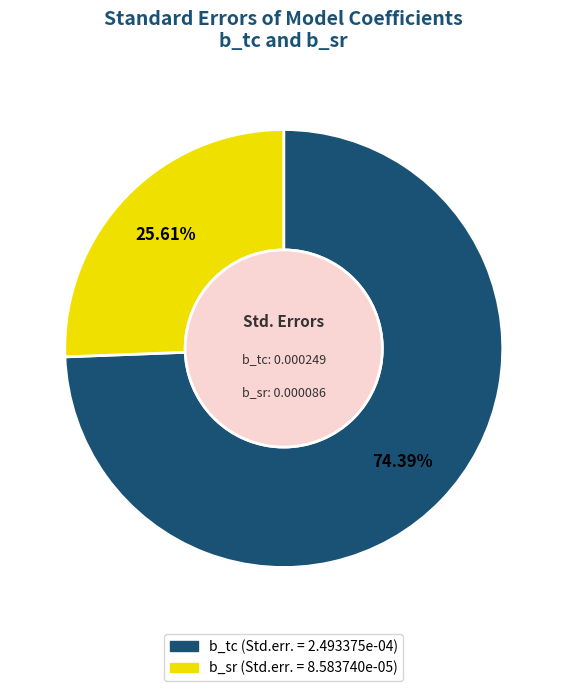

What is the largest slice in the pie chart?

b_tc